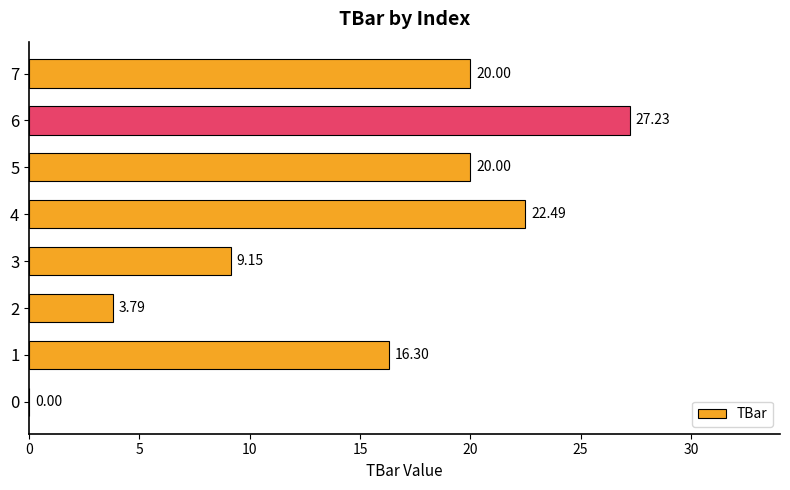

Which has a higher value, 4 or 1?

4